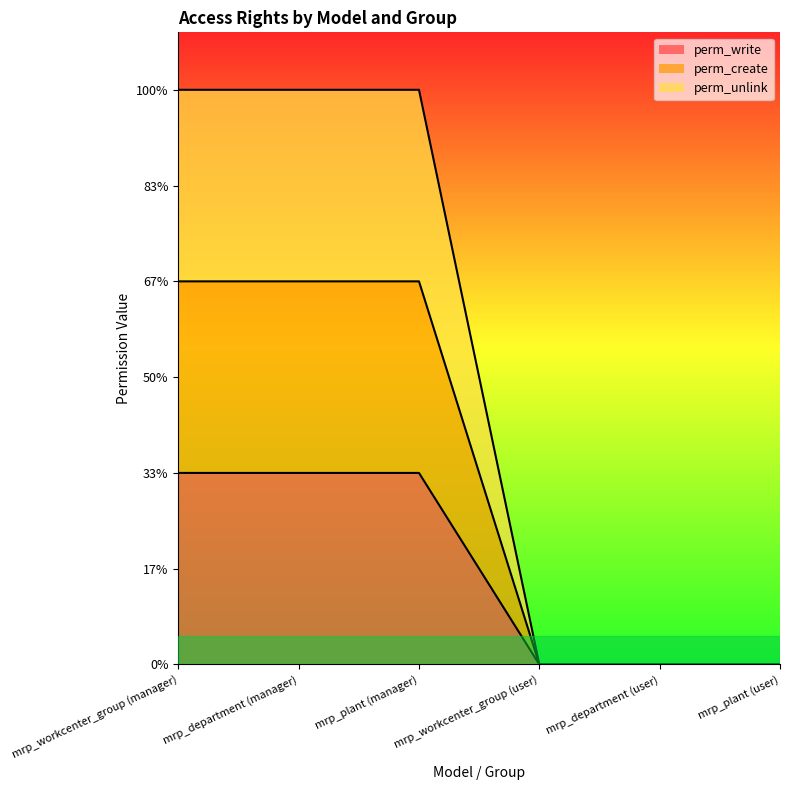

What is the maximum value shown in the chart?

3